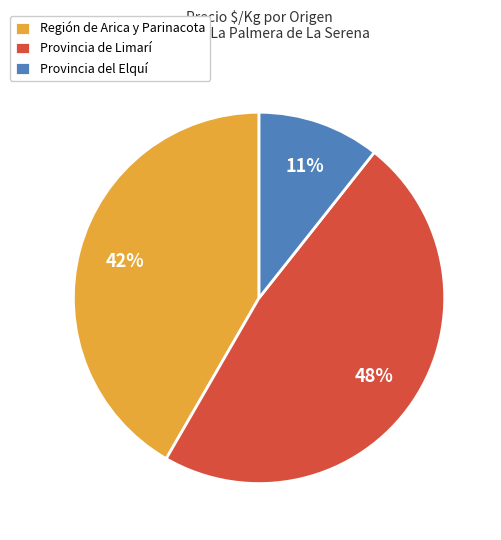

Which has a higher value, Provincia de Limarí or Provincia del Elquí?

Provincia de Limarí